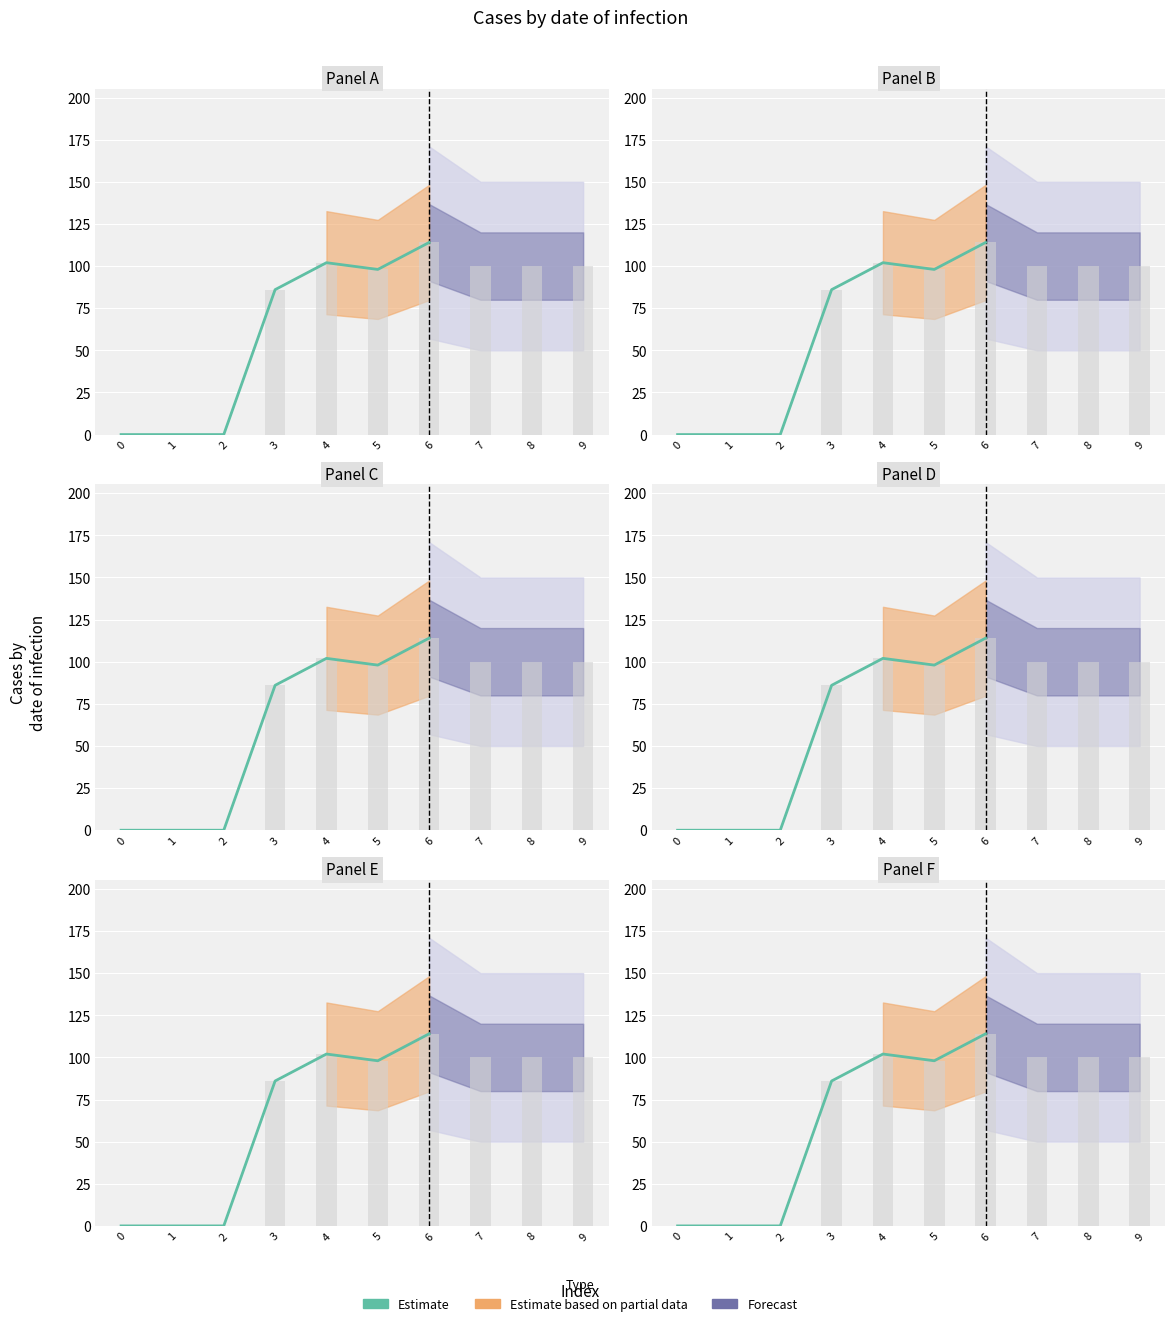

Are the bars horizontal?

No